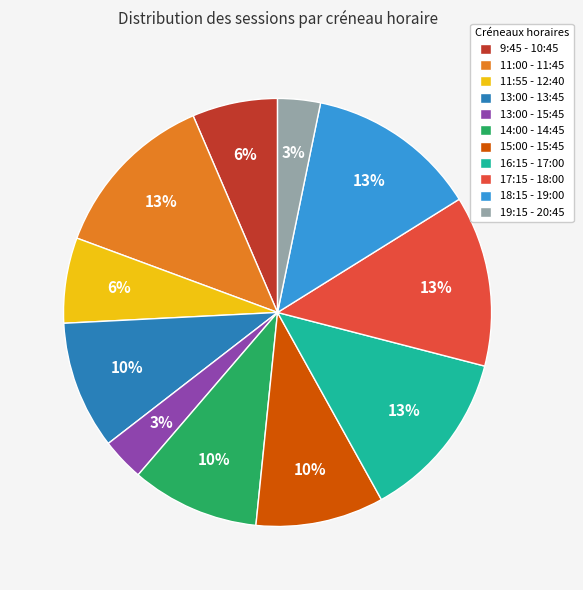

To the nearest percent, what is the combined percentage of 17:15 - 18:00 and 15:00 - 15:45?

23%